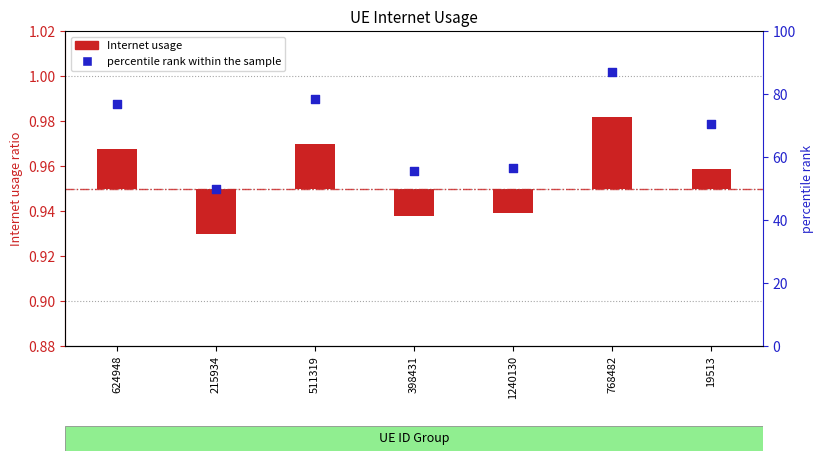

Which series contains the highest Y value?

percentile rank within the sample